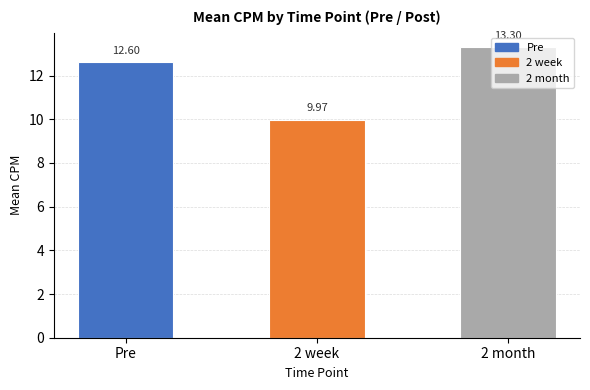

What position from the right is Pre?

3